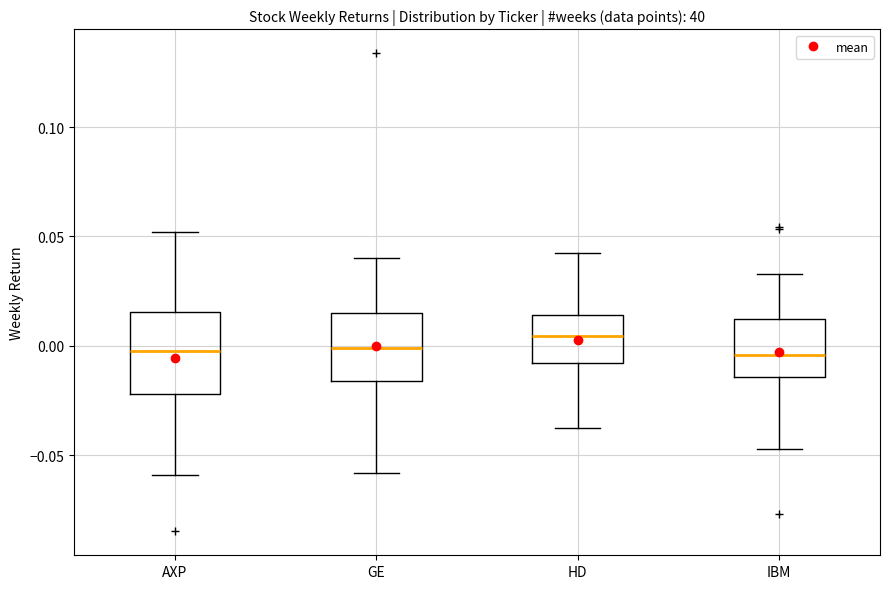

Reading left to right, transcribe this box plot: for each box, give where its median line is, the range the box spans, and where its two whiskers end, as read against the y-axis. The values are not printed on the chart, so give them approximately, as read against the axis.

AXP: median 0.000, box -0.020 to 0.015, whiskers -0.060 to 0.050
GE: median 0.000, box -0.015 to 0.015, whiskers -0.060 to 0.040
HD: median 0.005, box -0.010 to 0.015, whiskers -0.035 to 0.045
IBM: median -0.005, box -0.015 to 0.010, whiskers -0.045 to 0.035